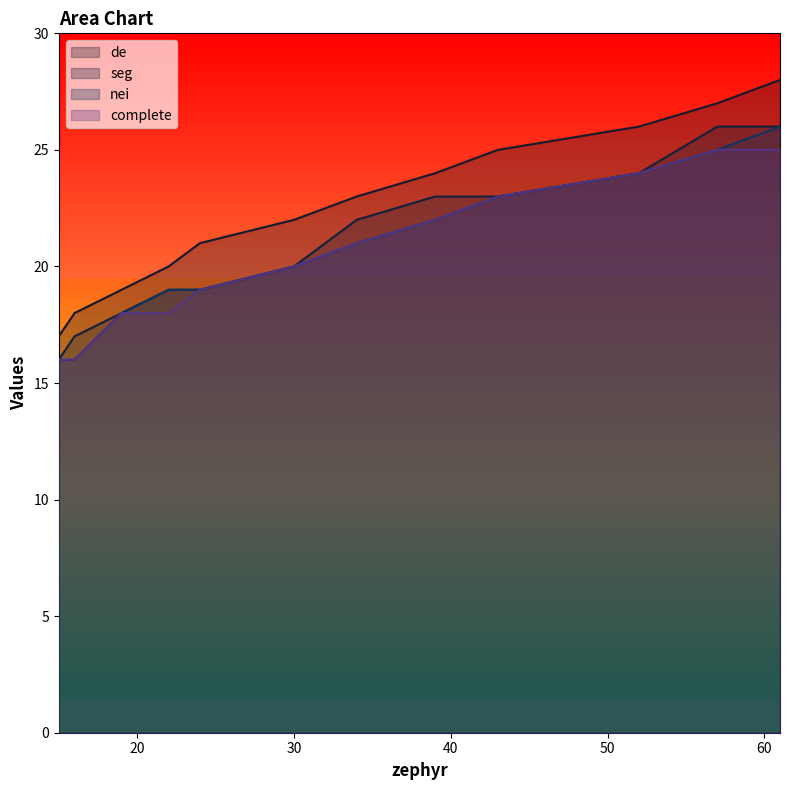

True or false: de has more than 2 points higher than both neighbors.

False